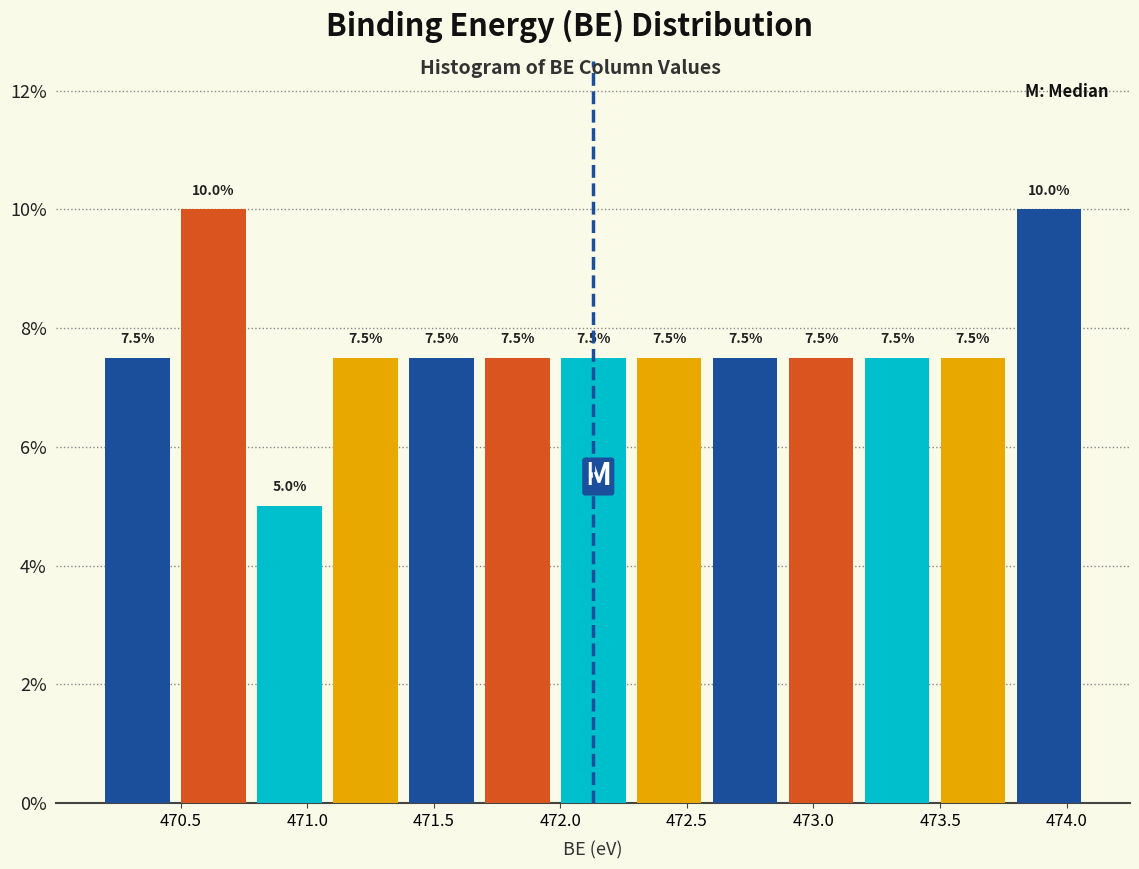

How tall is the bar that spans 472.28 to 472.58 on the x-axis? The bar edges are not printed on the chart, so give them approximately, as read against the axis.

7.5